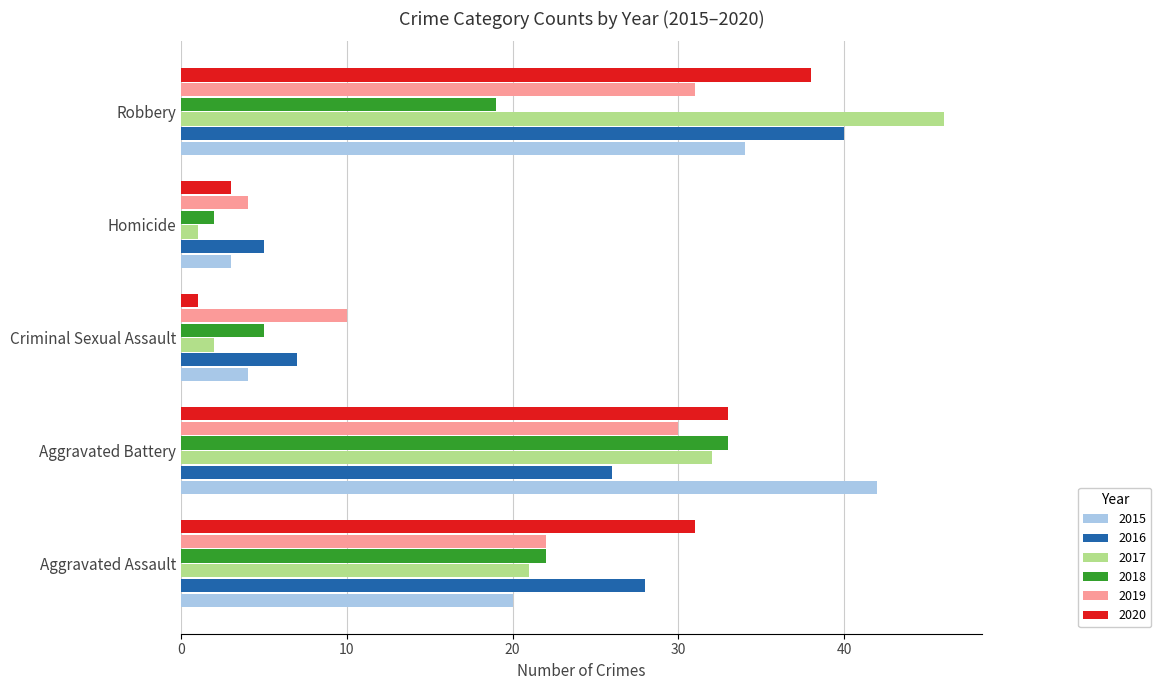

What is the approximate value of 2016 at Robbery?

40